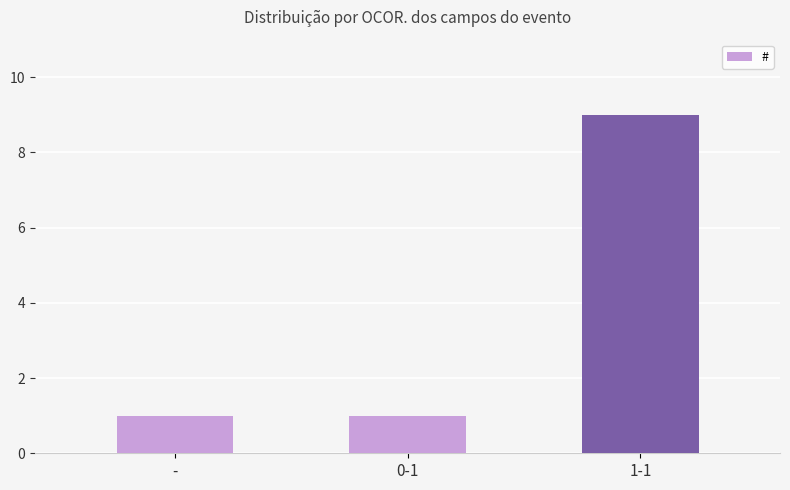

What is the average value?

4